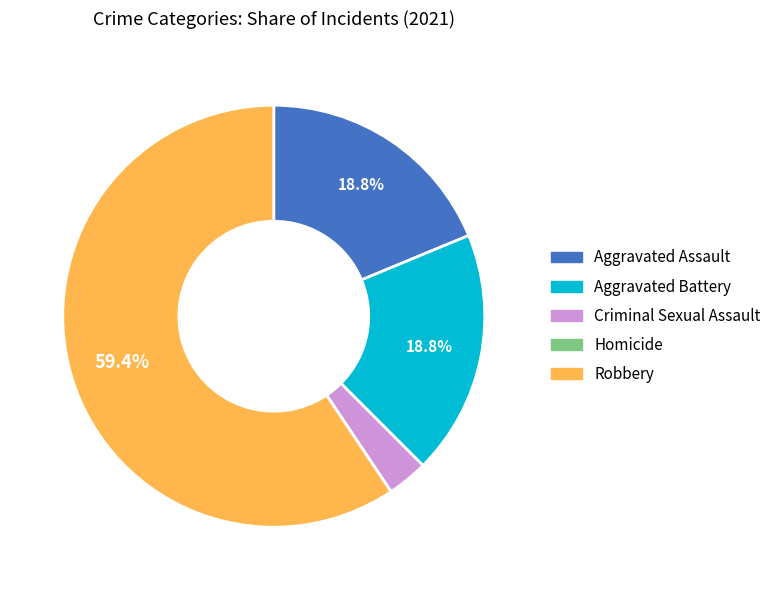

To the nearest percent, what percentage of the pie is Aggravated Battery?

19%